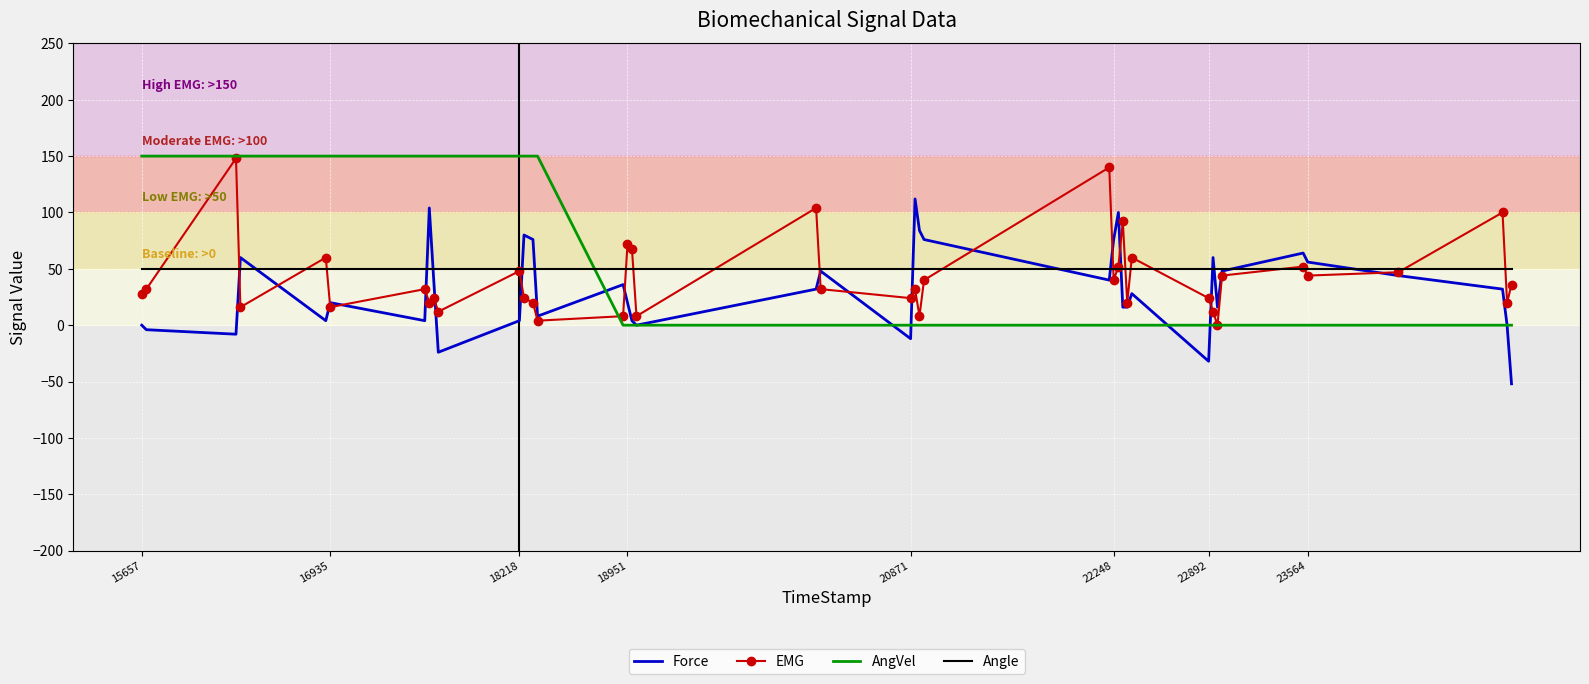

Which series ends up on top after the final intersection of EMG and Force?

EMG